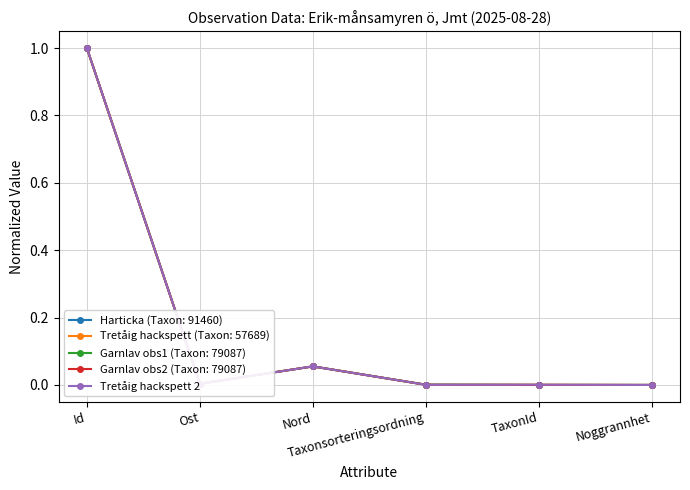

True or false: Tretåig hackspett (Taxon: 57689) has more than 2 points higher than both neighbors.

False